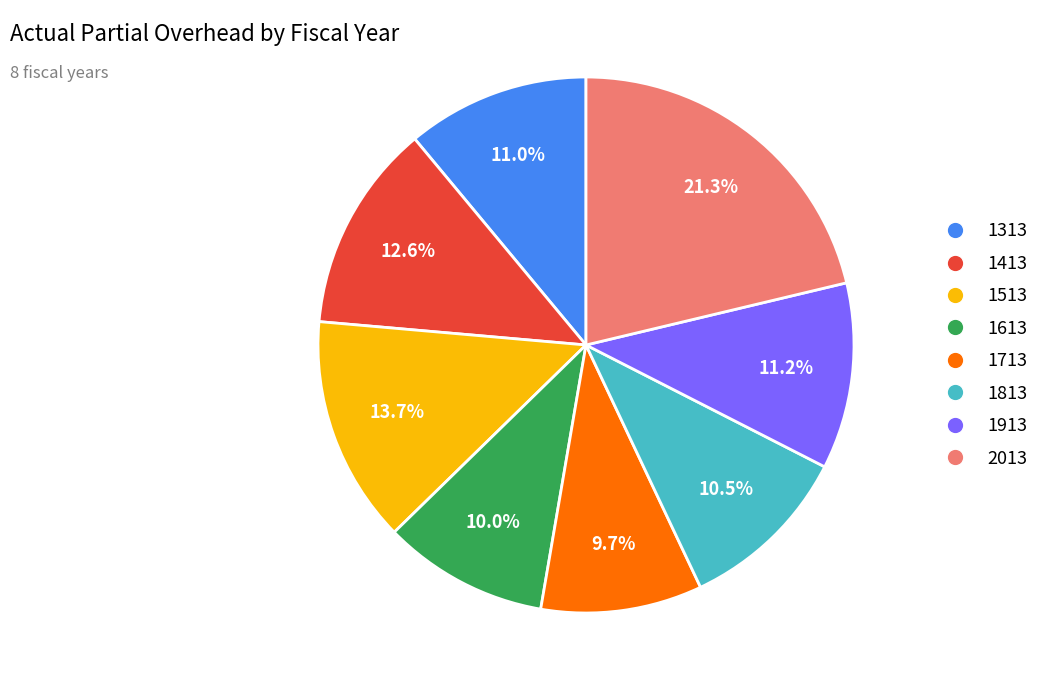

Which category has the biggest portion of the pie?

2013